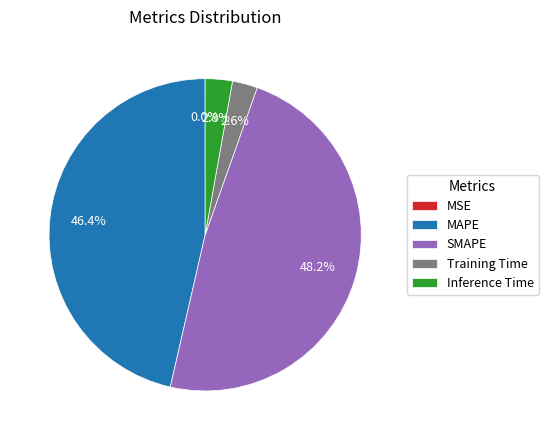

Which slice is the largest?

SMAPE